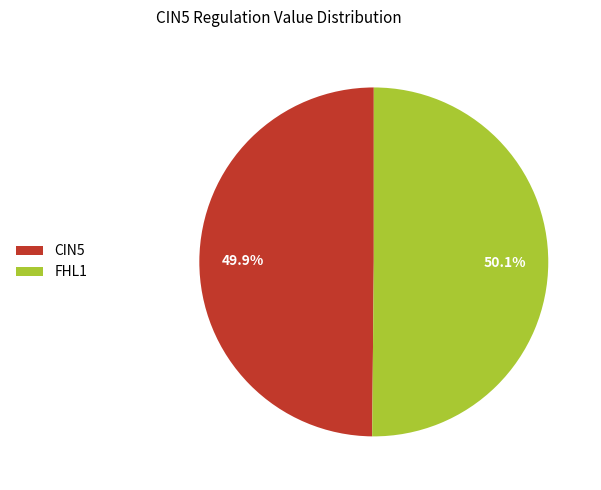

What percentage is NOT represented by CIN5?

50.1%